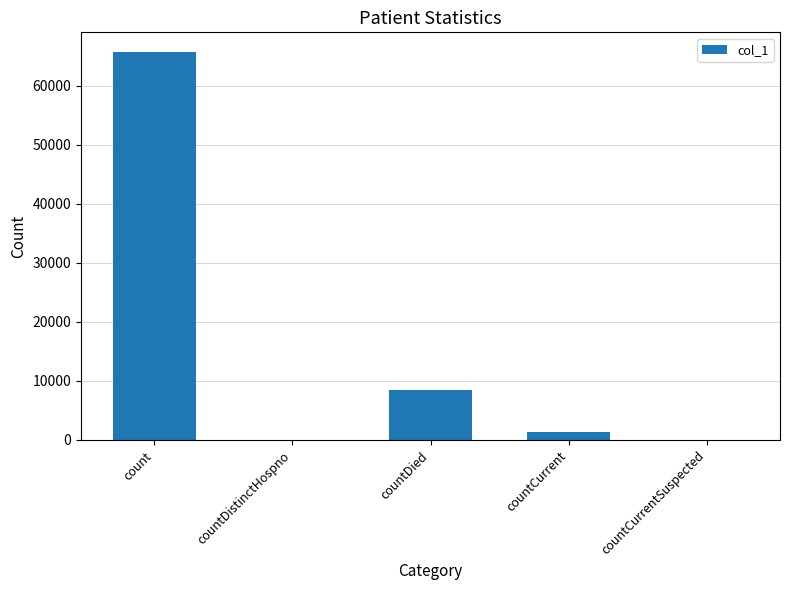

What is the sum of all values?

75613